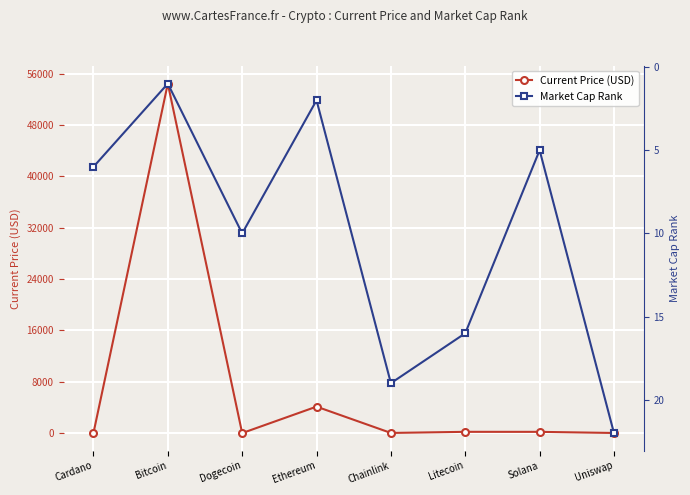

Is it true that Current Price (USD) equals 341.5 at Solana?

False